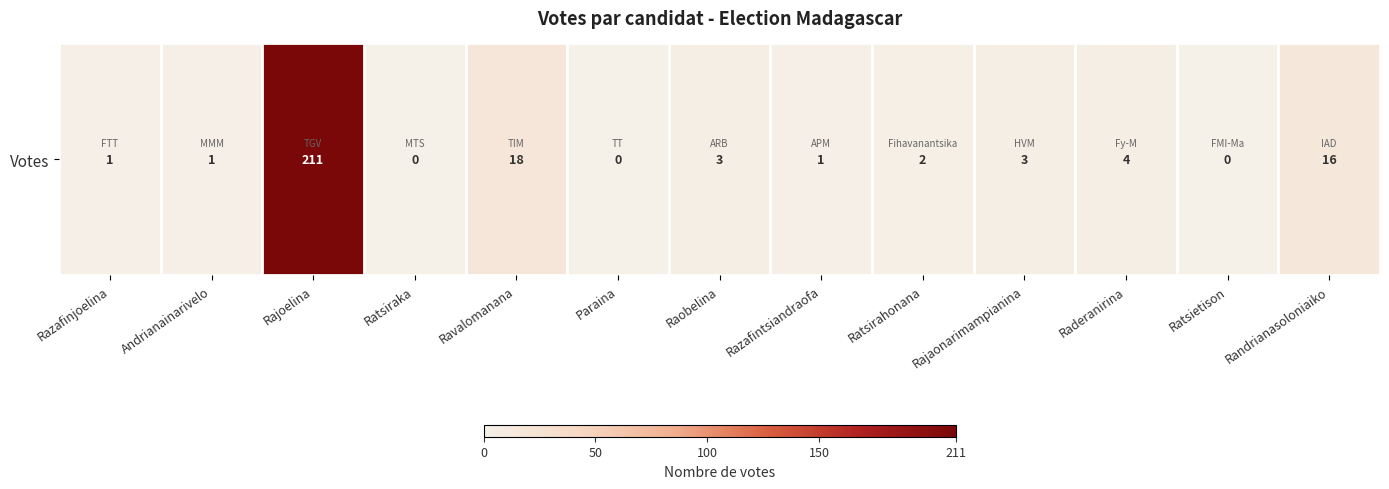

How many series are shown in this chart?

1